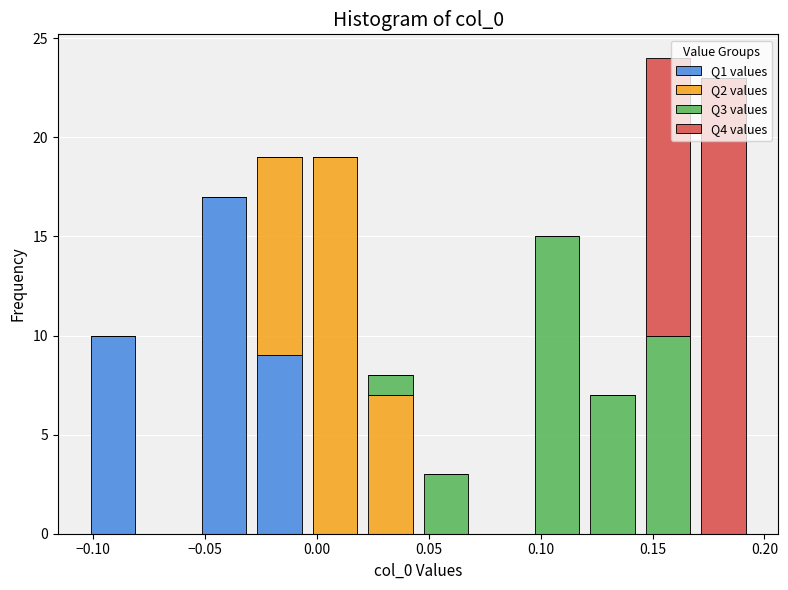

Reading left to right, list every stacked bar in this chart as the range it spans on the x-axis followed by its total height. Neither the bar edges nor the heights are printed on the chart, so give them approximately, as read against the axes.

-0.105 to -0.080: 10
-0.080 to -0.055: 0
-0.055 to -0.030: 17
-0.030 to -0.005: 19
-0.005 to 0.020: 19
0.020 to 0.045: 8
0.045 to 0.070: 3
0.070 to 0.095: 0
0.095 to 0.120: 15
0.120 to 0.145: 7
0.145 to 0.170: 24
0.170 to 0.195: 23